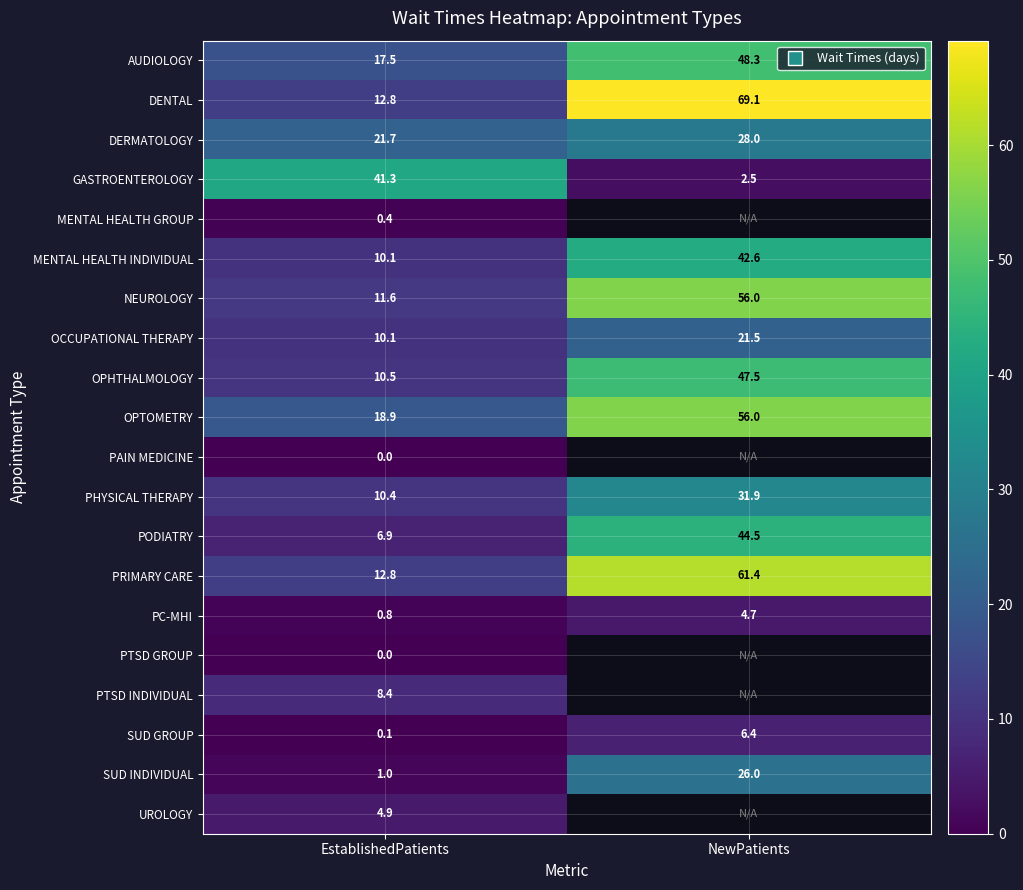

How many data points does each series have?

2